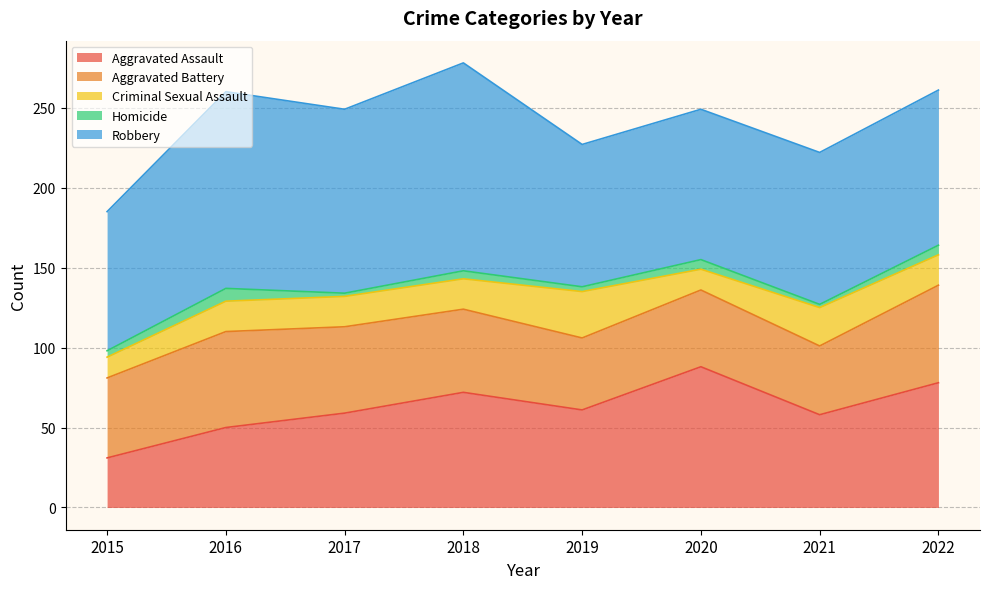

At how many categories does at least one series exceed 118?

2